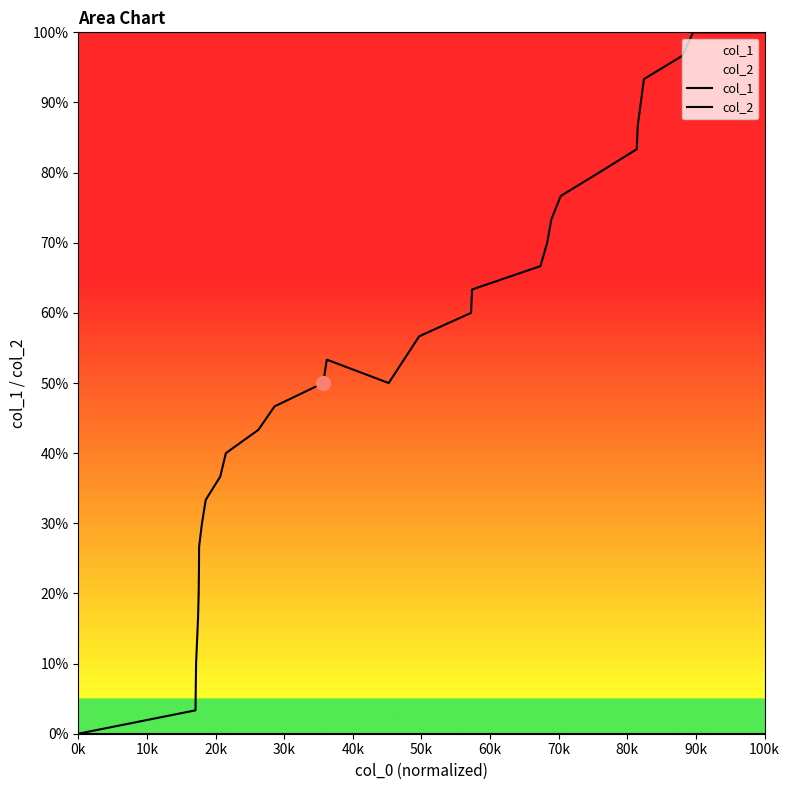

Which label corresponds to the smallest value in the chart?

0k